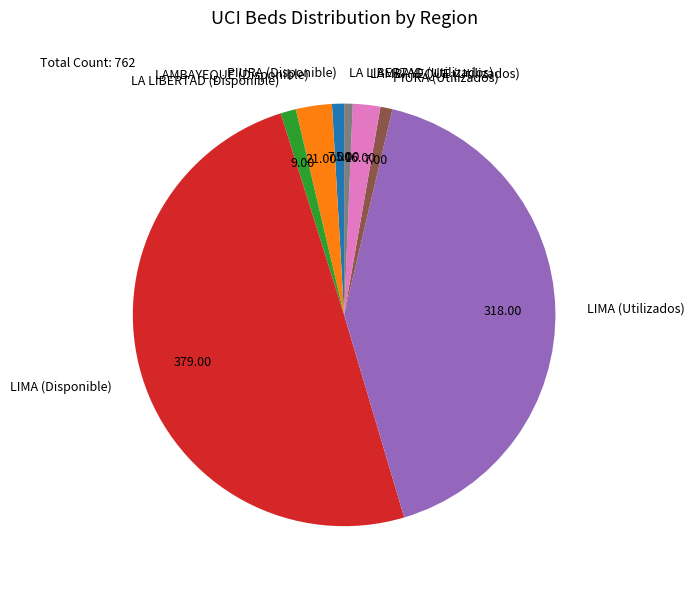

Is the sum of PIURA (Utilizados) and LAMBAYEQUE (Utilizados) greater than half?

No